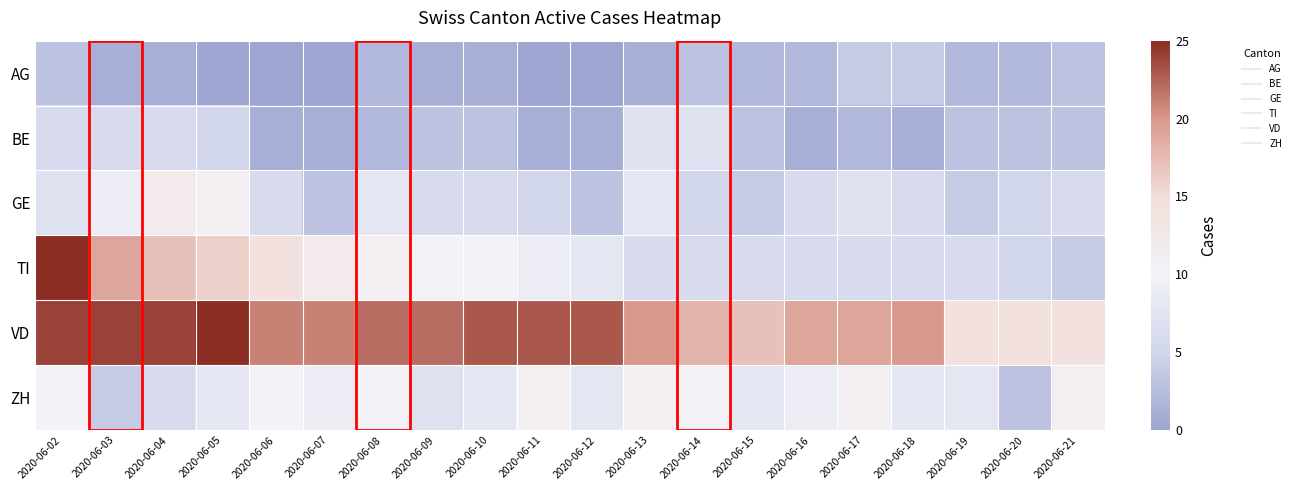

At 2020-06-04, list the series in order from smallest to largest.

AG, BE, ZH, GE, TI, VD